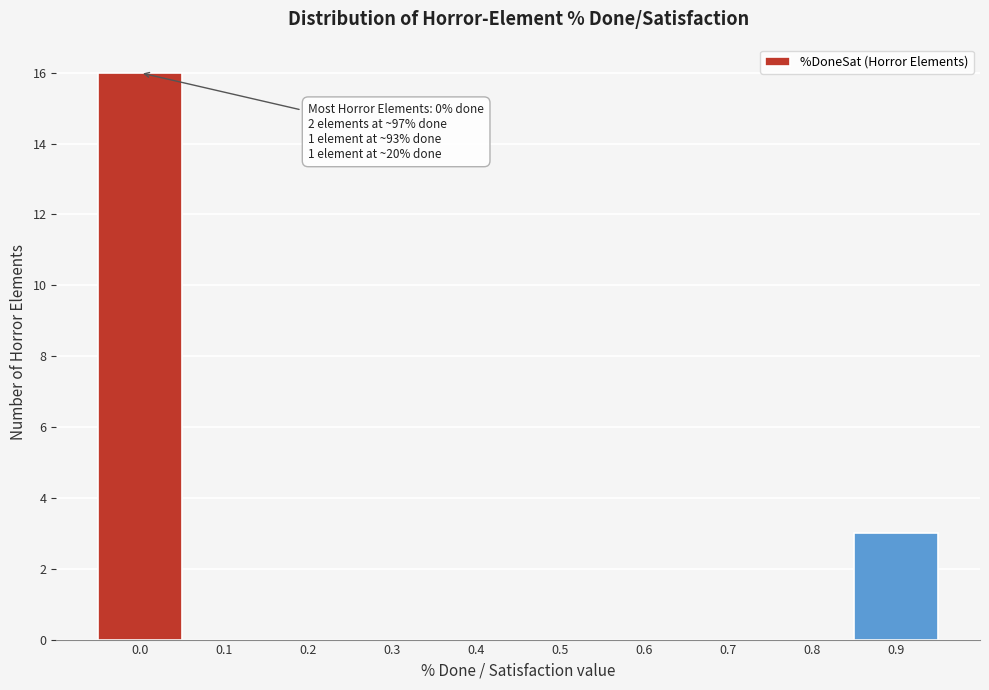

Reading left to right, what are all the values shown in this chart?

0.0=16	0.1=0	0.2=0	0.3=0	0.4=0	0.5=0	0.6=0	0.7=0	0.8=0	0.9=3